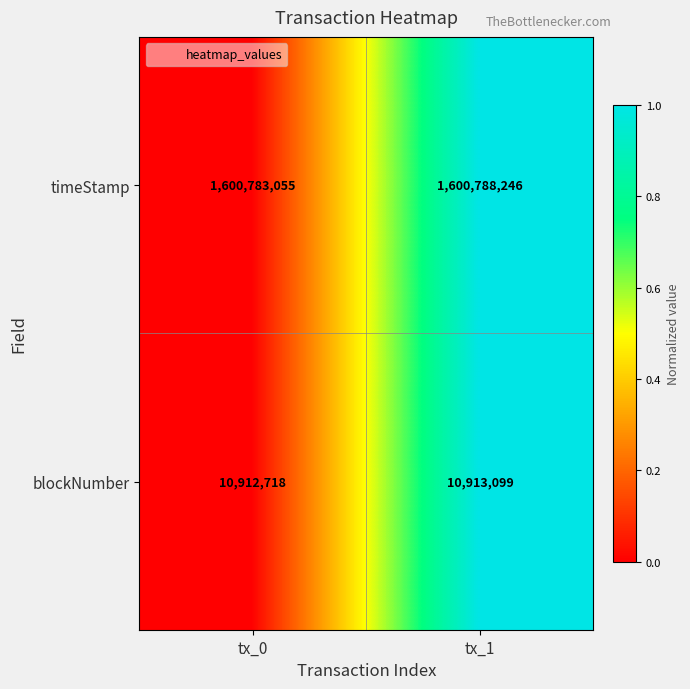

True or false: timeStamp has a value of 1600788246 at tx_1.

True